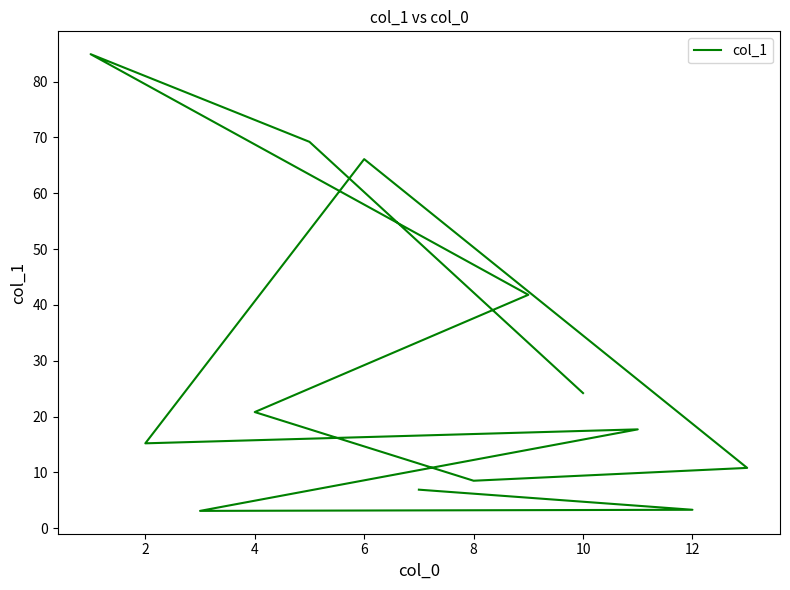

What is the average value?

28.7